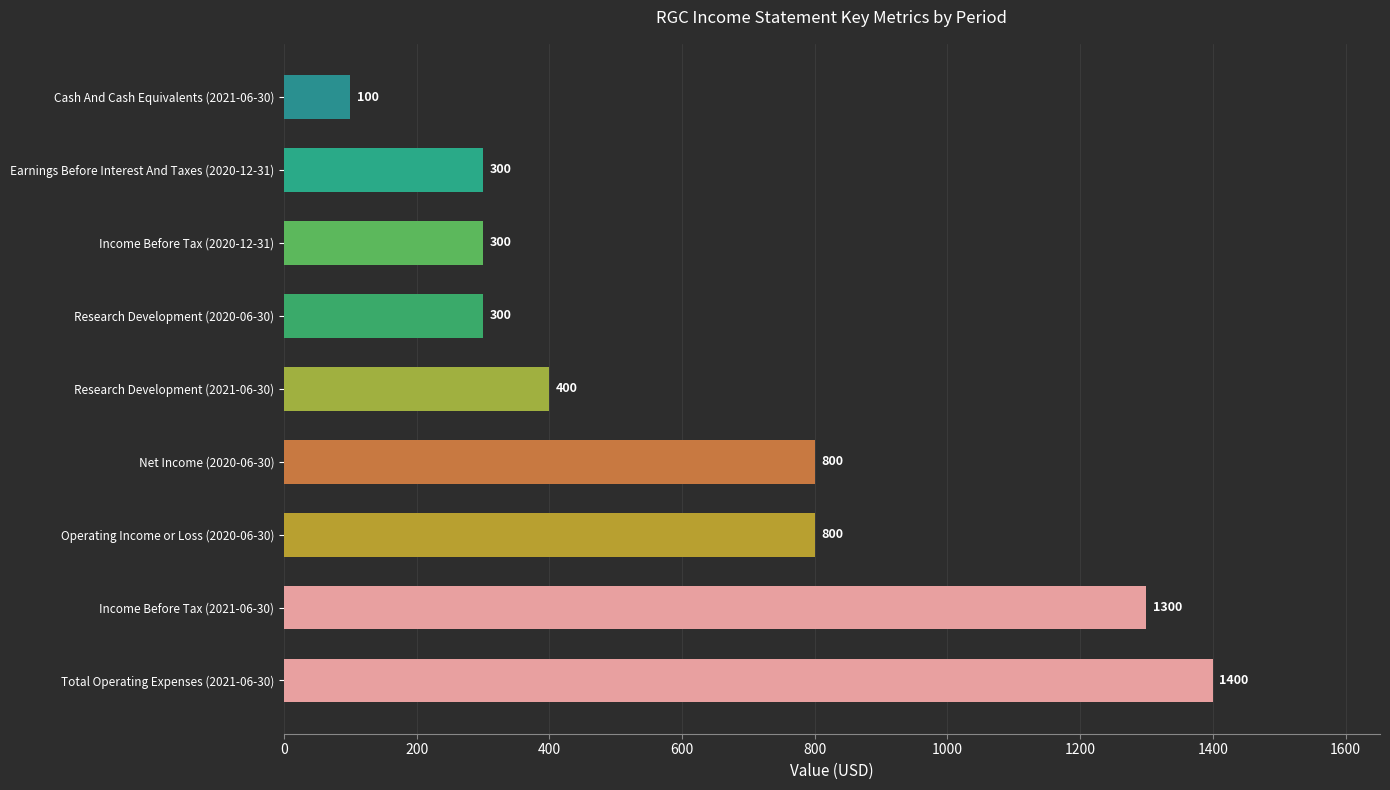

Between Operating Income or Loss (2020-06-30) and Income Before Tax (2021-06-30), which is larger?

Income Before Tax (2021-06-30)